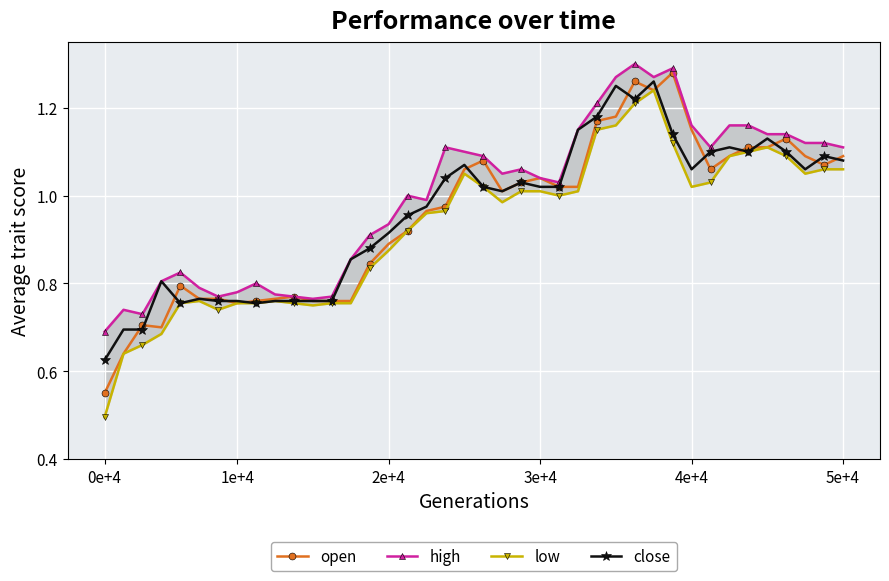

What is the value of the high point at the 31st from the left?

1.3